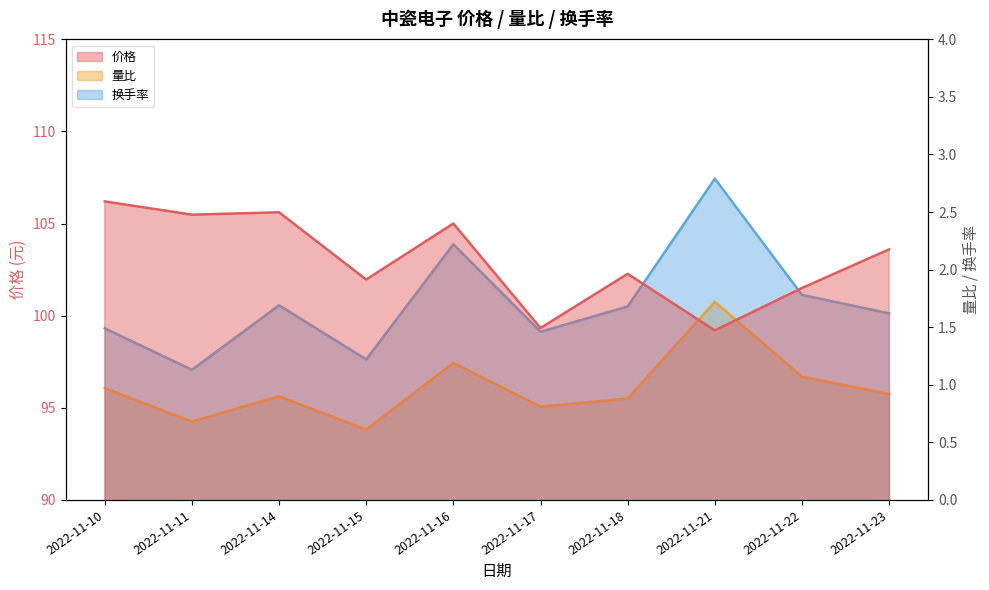

Is it true that 量比 equals 0.4 at 2022-11-23?

False